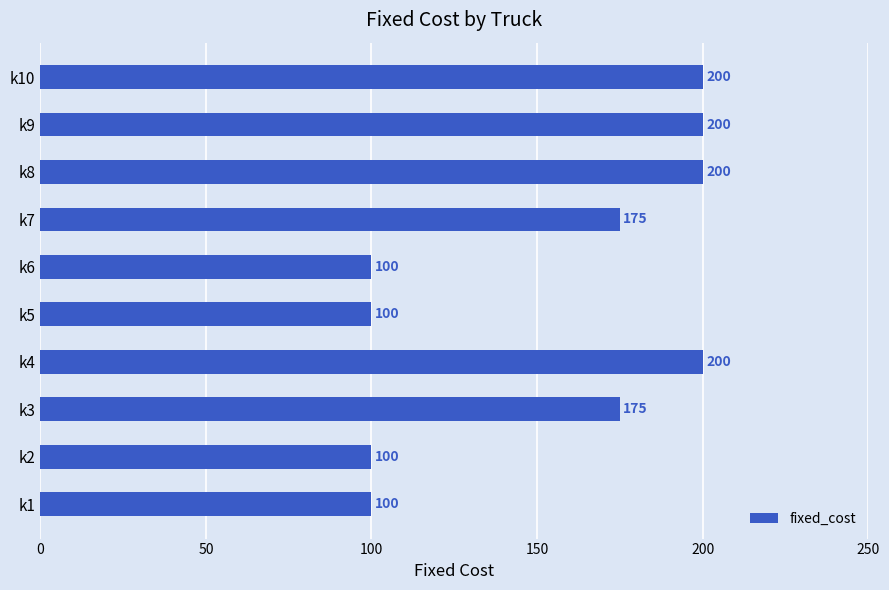

The value at k1 is 52. True or false?

False